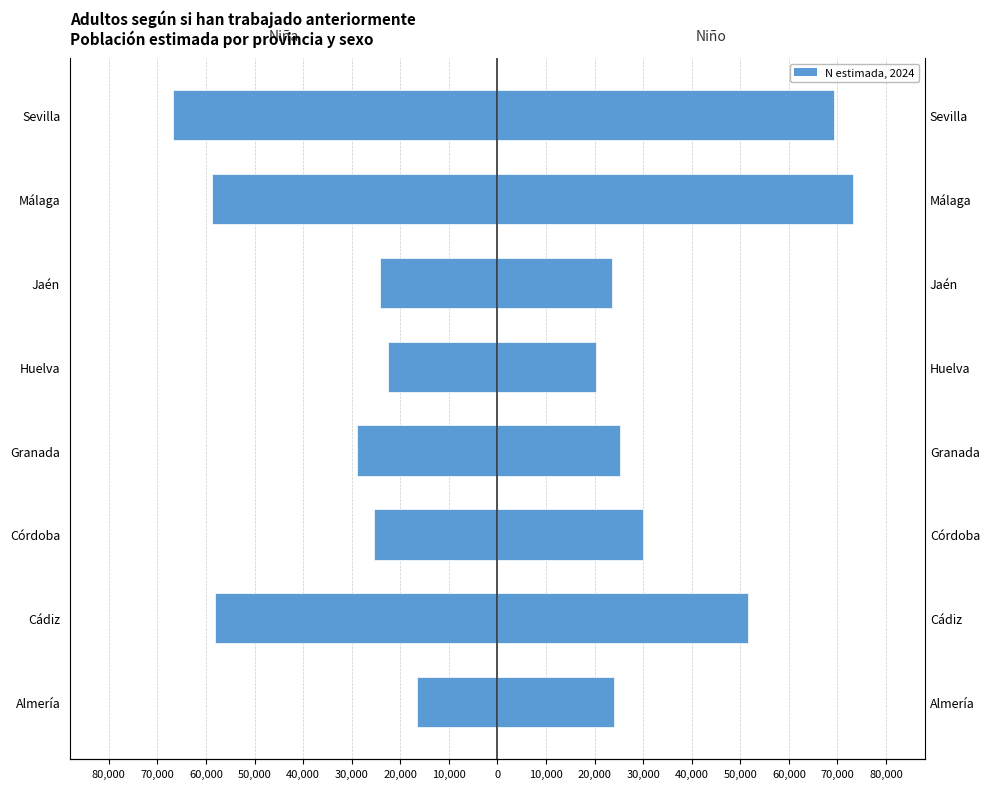

What value does the Niño series have at Málaga, to the nearest 50?

73200